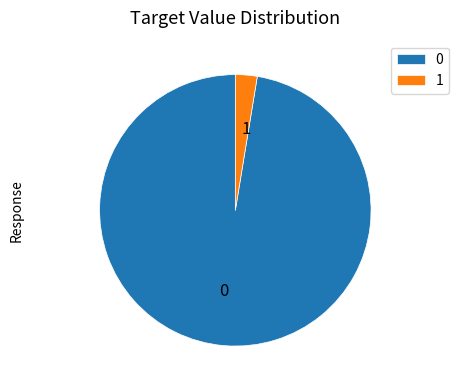

Which category has the biggest portion of the pie?

0